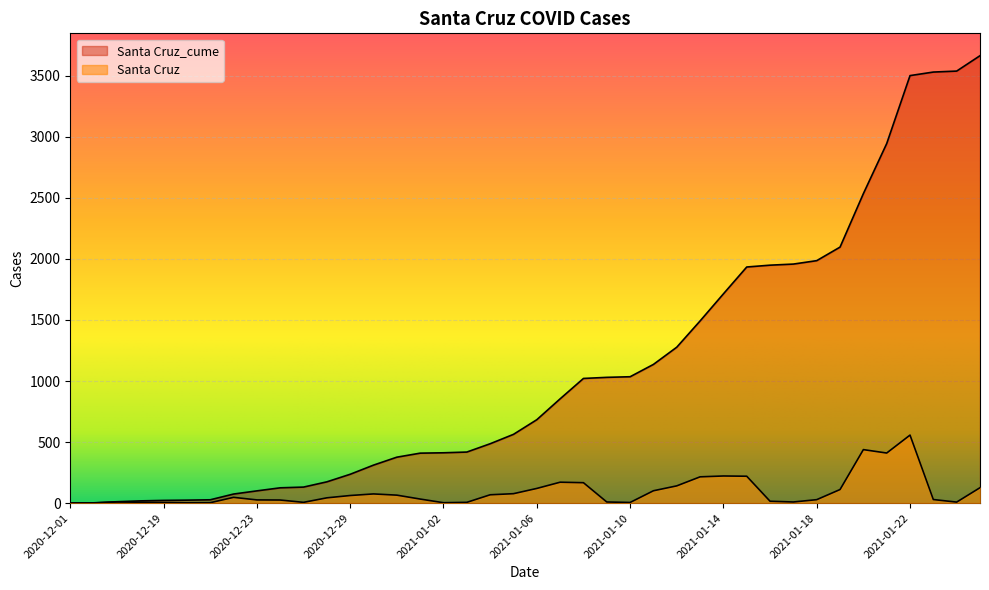

True or false: Santa Cruz_cume and Santa Cruz cross at least once.

False